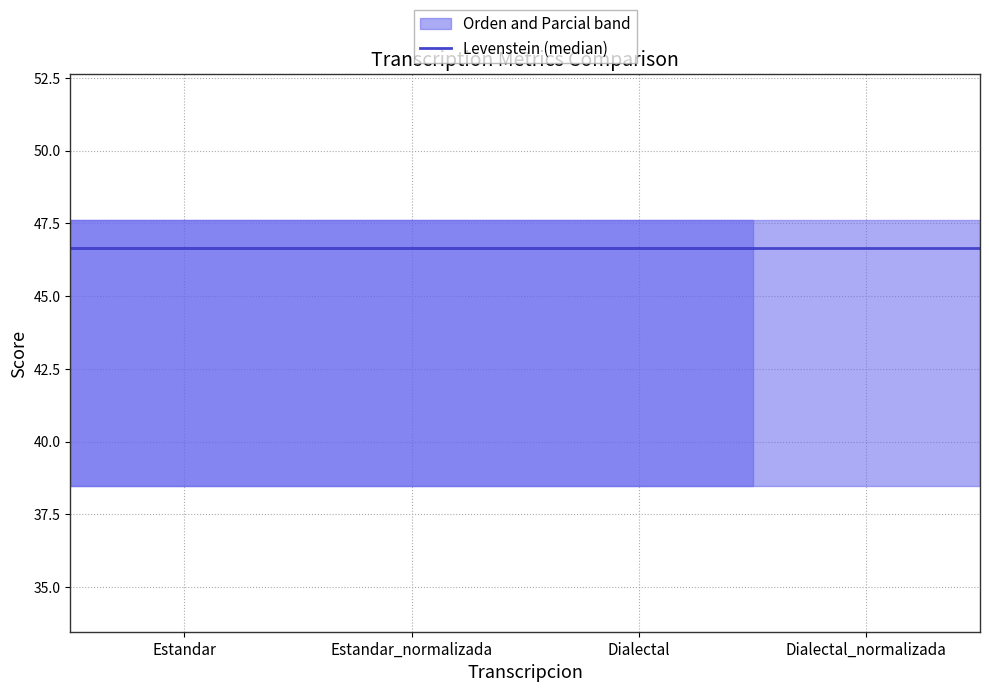

Where is Parcial nearest to the value 47?

Estandar